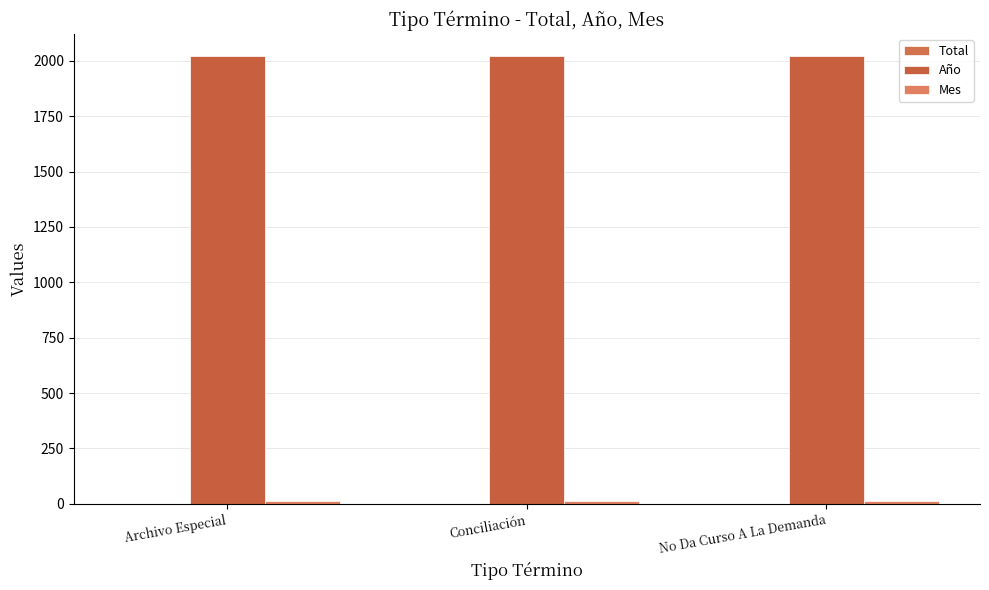

What is the sum of all Total values?

3